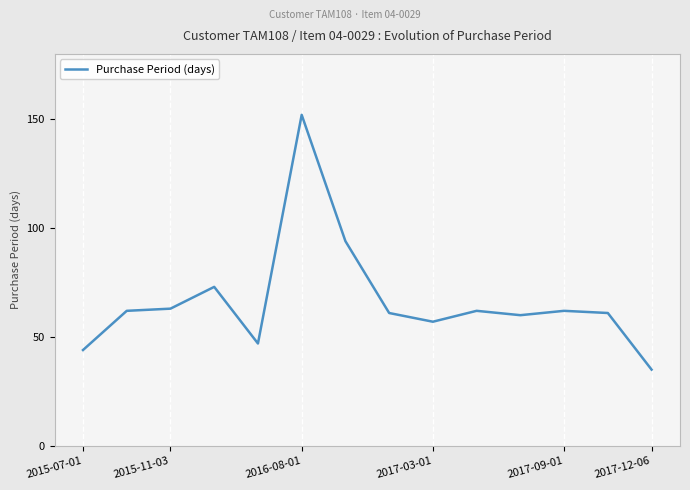

What is the greatest value displayed?

152